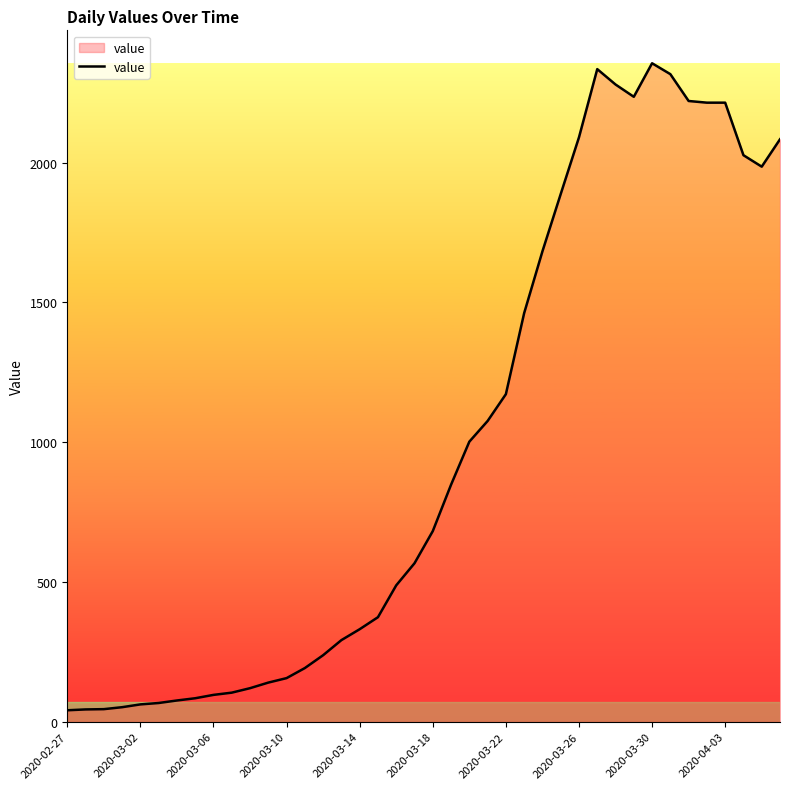

What is the sum of all values?

39745